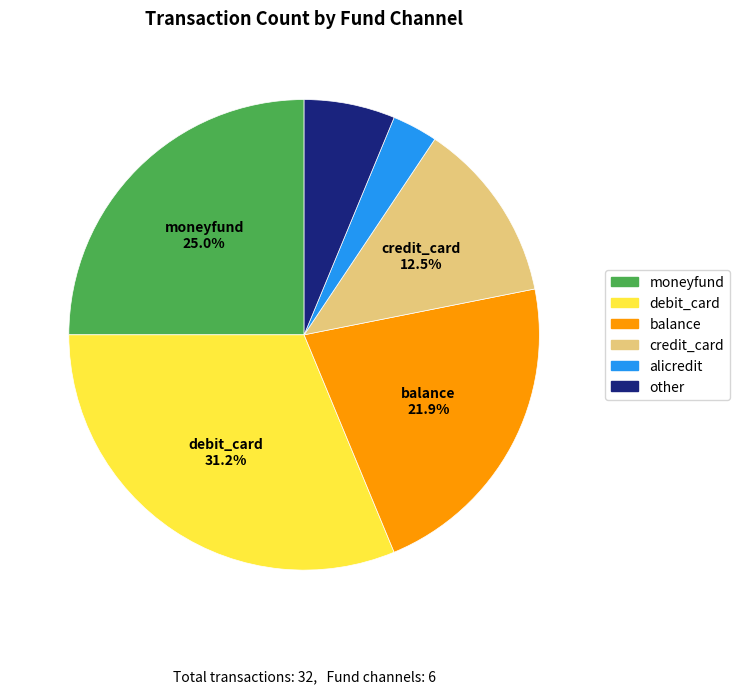

Is there any slice that represents more than half of the pie?

No